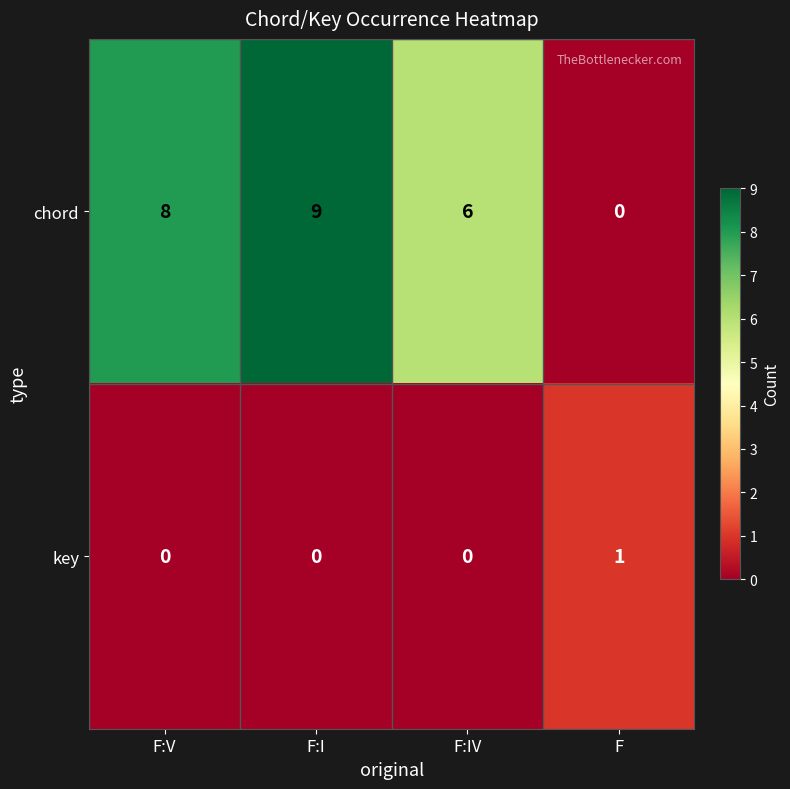

What is the sum of all chord values?

23